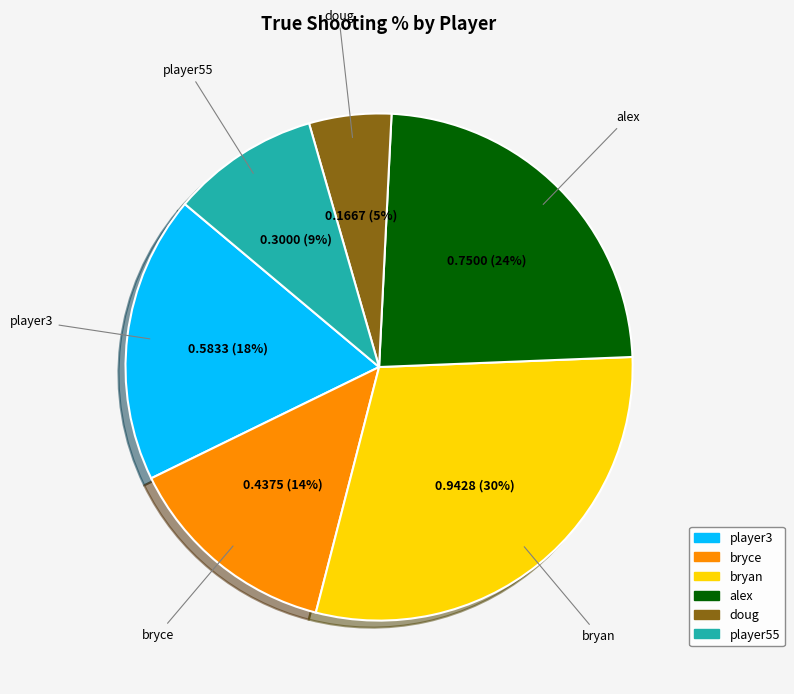

Is it true that bryan is 30% of the pie?

True